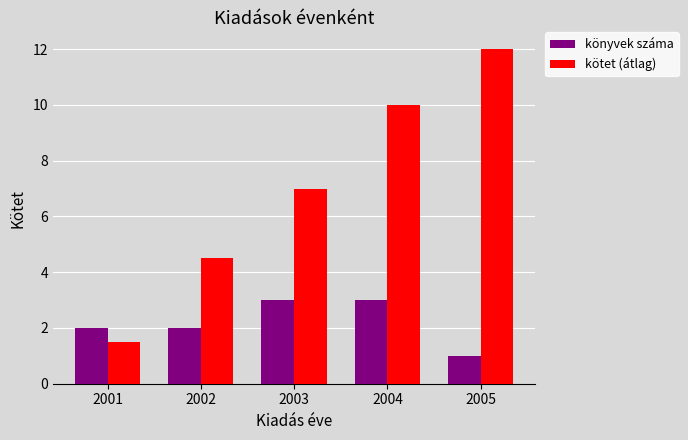

List the series in order of their overall mean, highest first.

kötet (átlag), könyvek száma